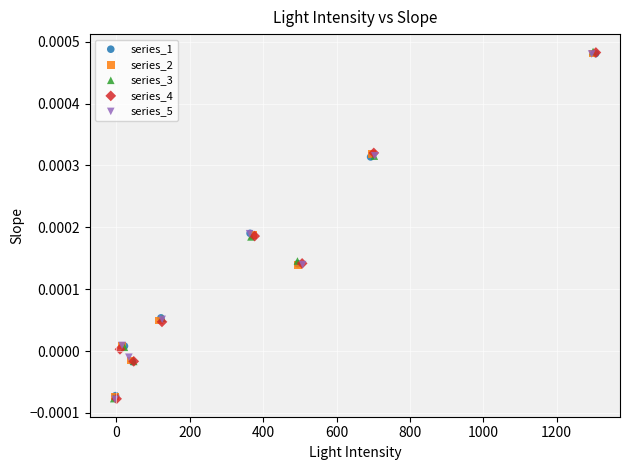

Which series has the largest Y range (max minus min)?

series_3